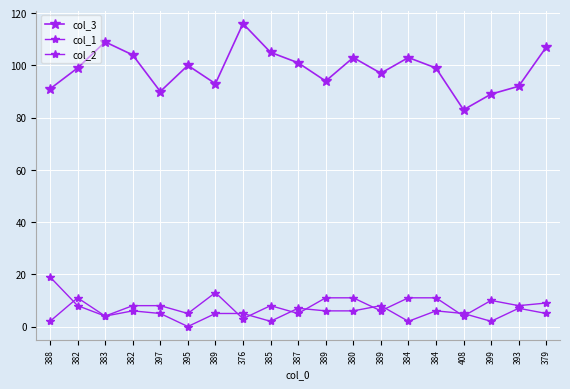

The value of col_1 at 389 is 20. True or false?

False